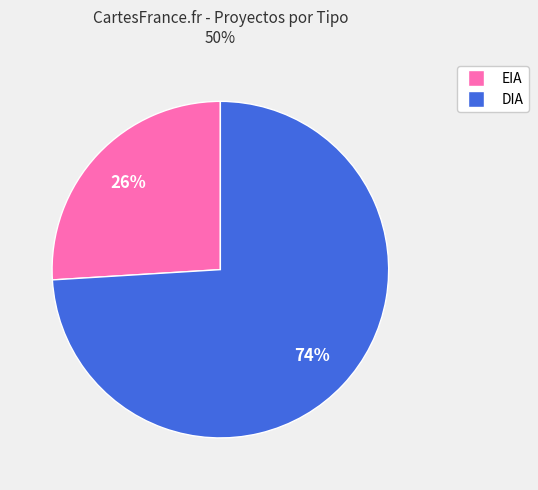

Approximately how many times larger is the value at EIA compared to DIA?

0.4